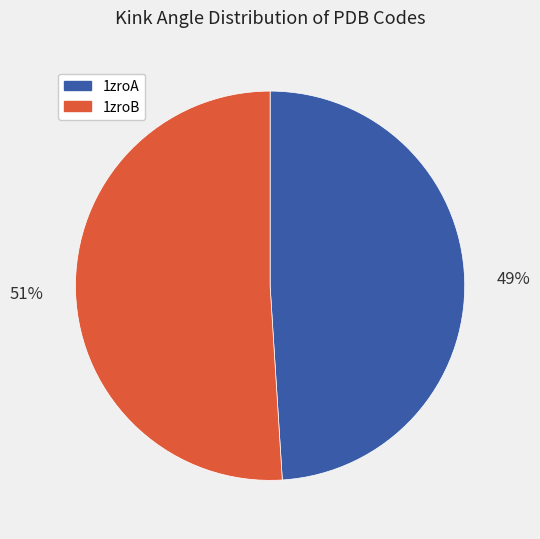

To the nearest percent, what percentage of the pie is 1zroA?

49%